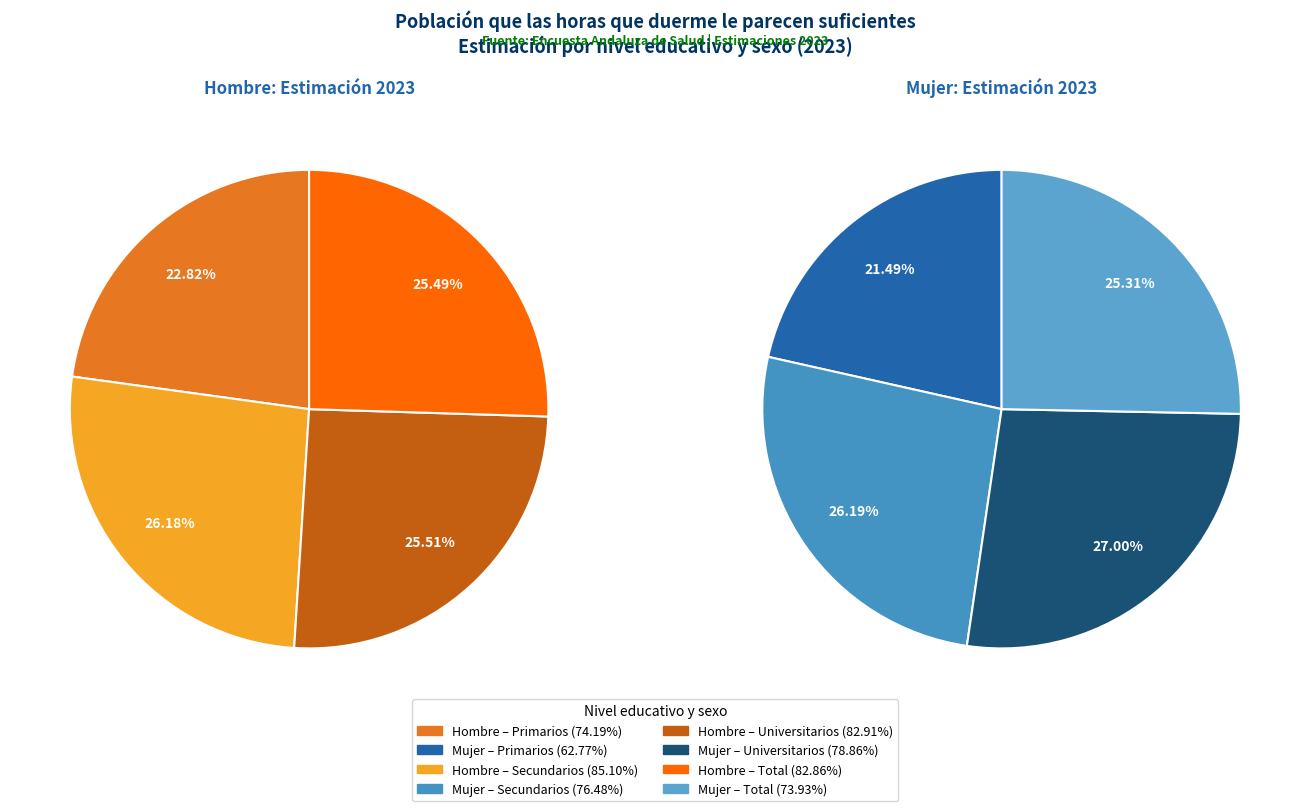

To the nearest percent, what is the difference between the Primarios and Total slice percentages?

3%